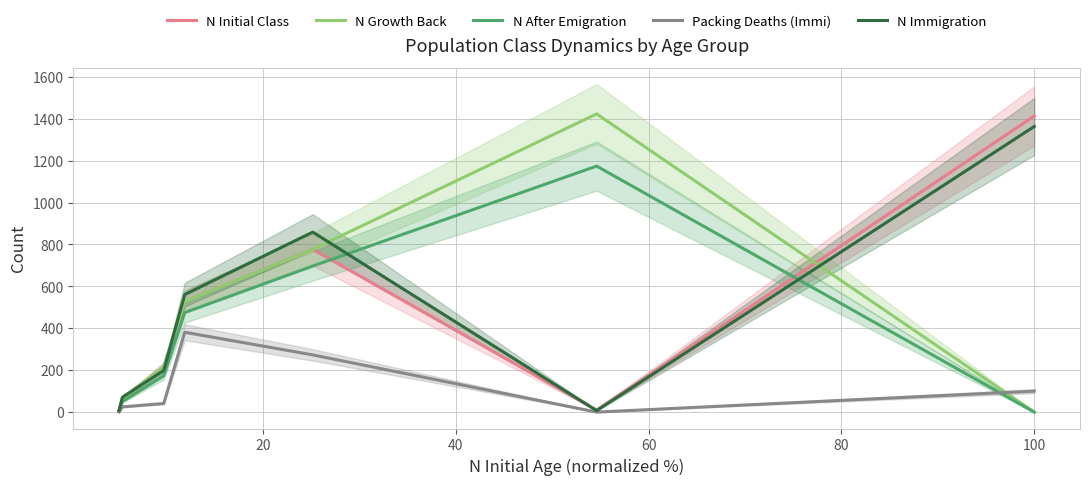

At how many categories does at least one series exceed 1139?

2